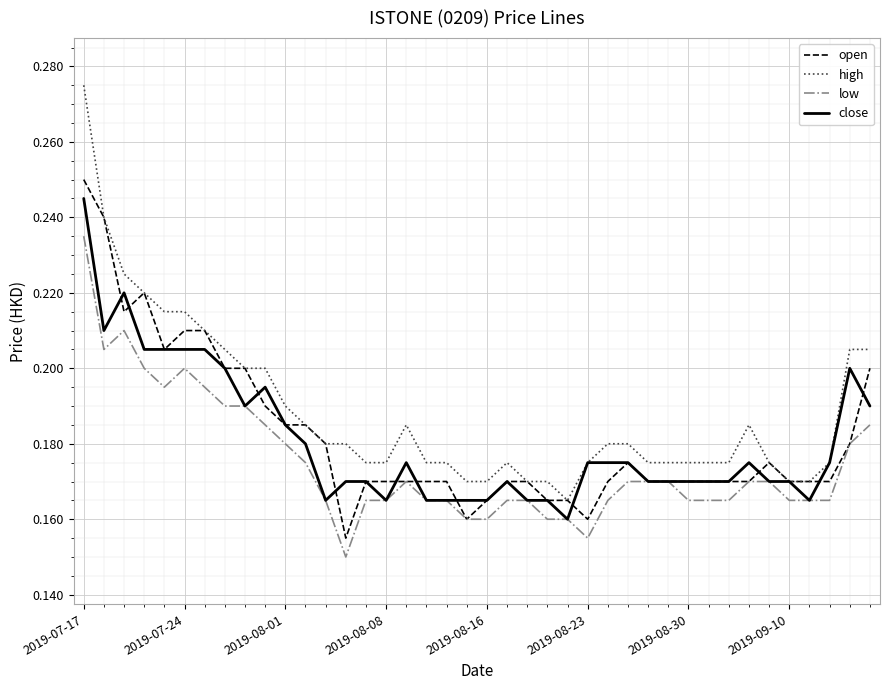

Which series has the largest range (max minus min)?

high